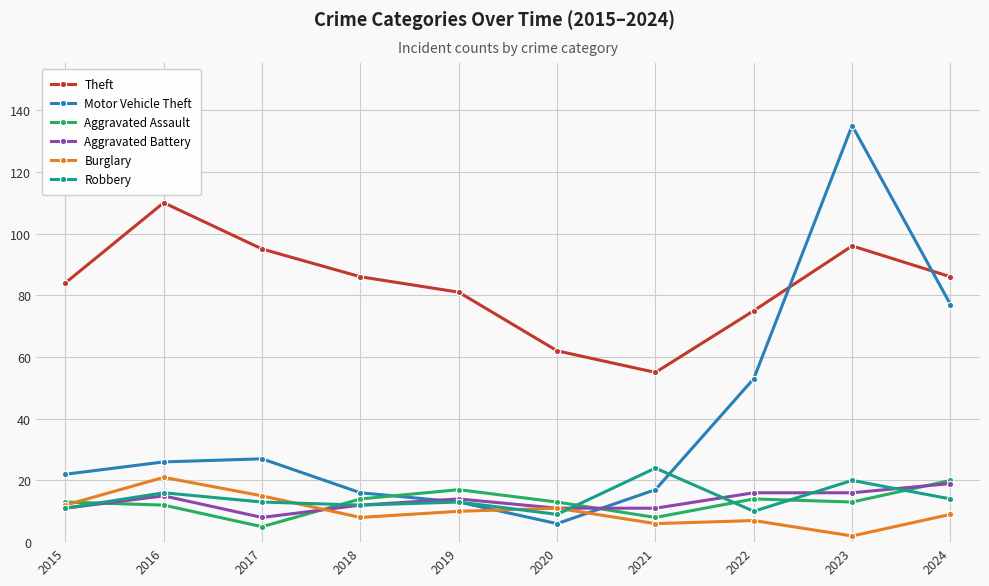

What is the lowest value of the Aggravated Battery series?

8